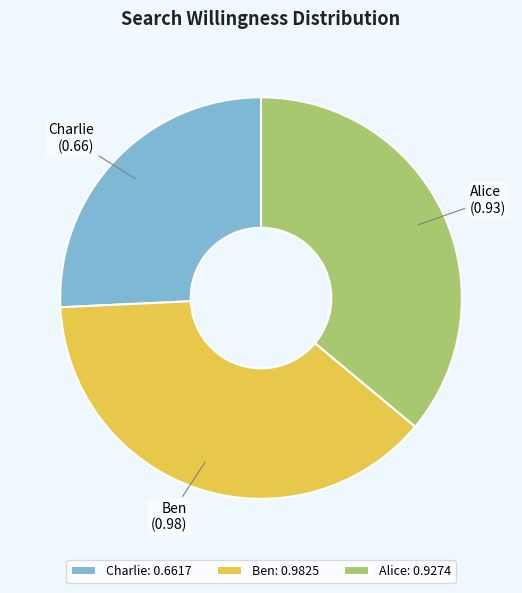

True or false: Alice accounts for 24% of the total.

False